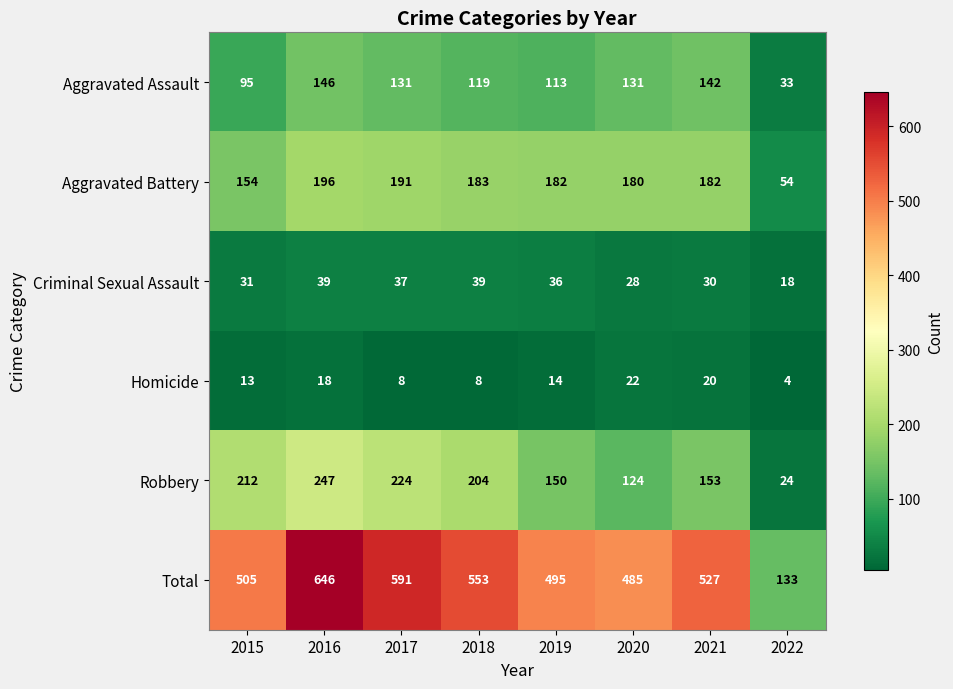

At which label does Homicide first exceed 14?

2016